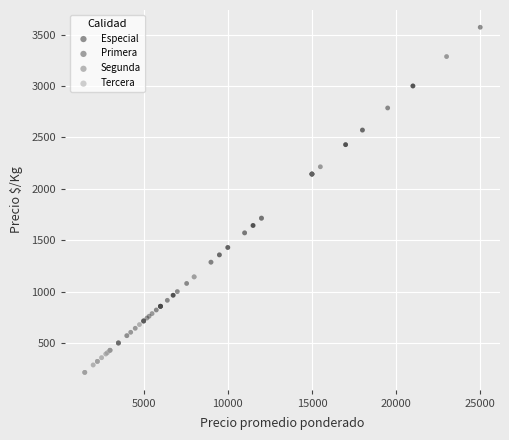

Which series contains the highest Y value?

Especial